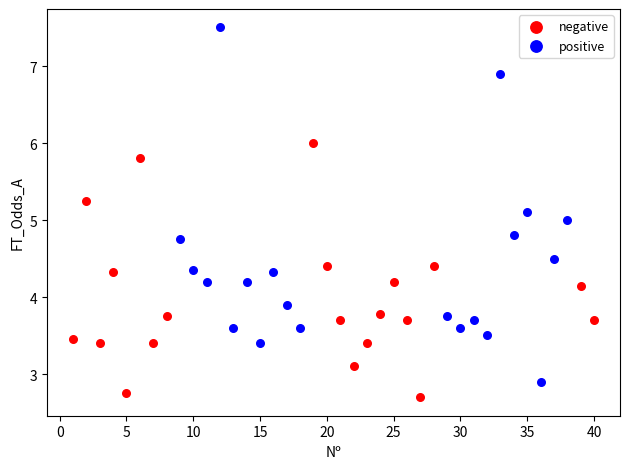

Which series reaches the maximum Y coordinate?

positive